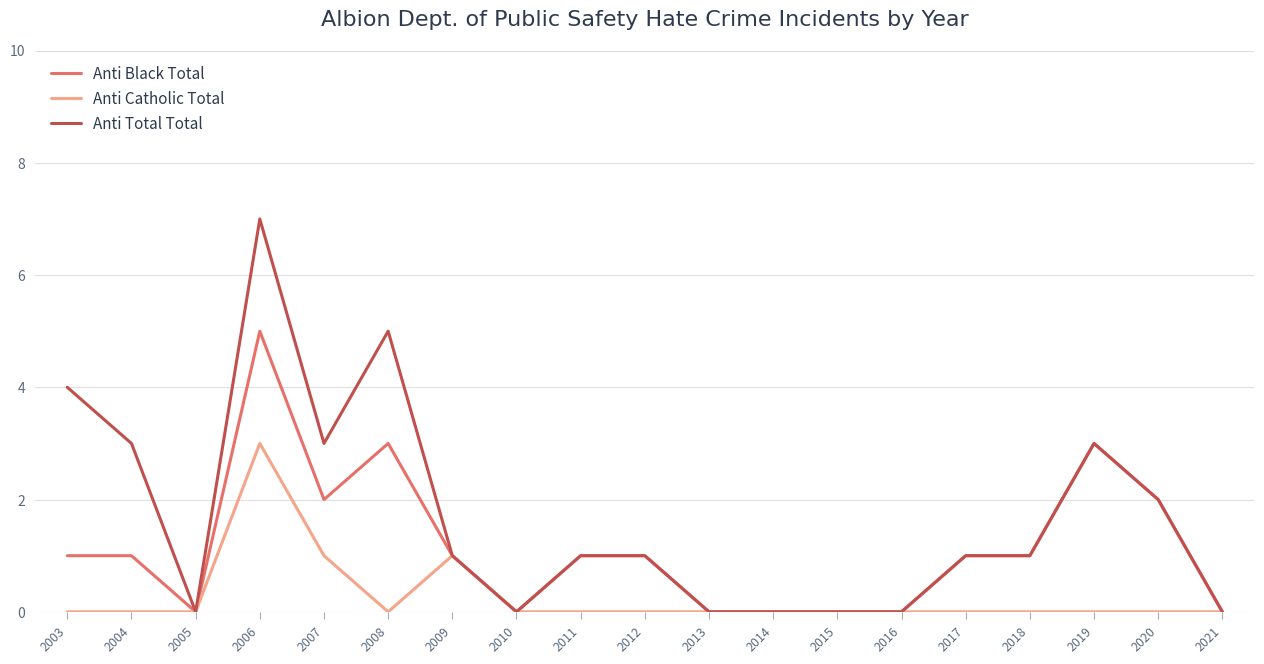

What is the maximum value for Anti Black Total?

5